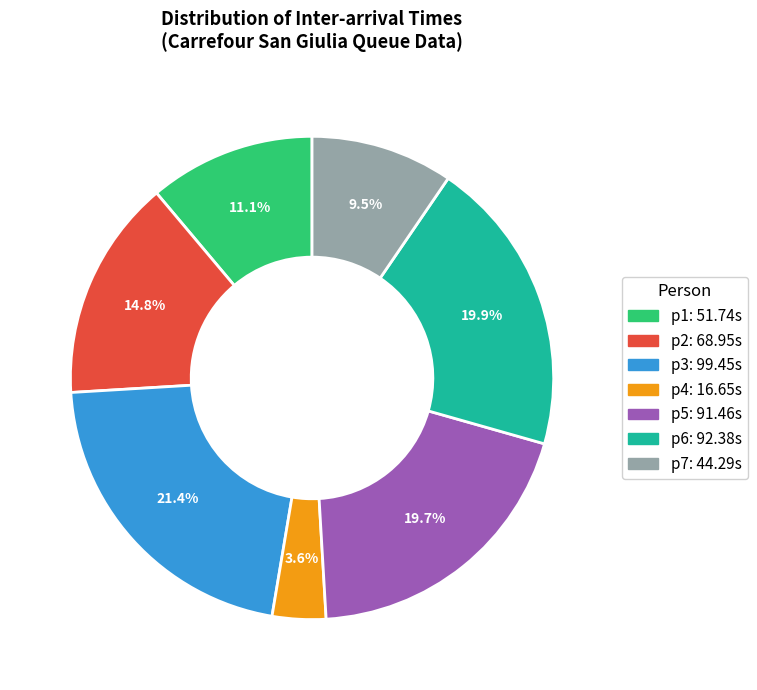

To the nearest percent, what portion does p4 represent?

4%